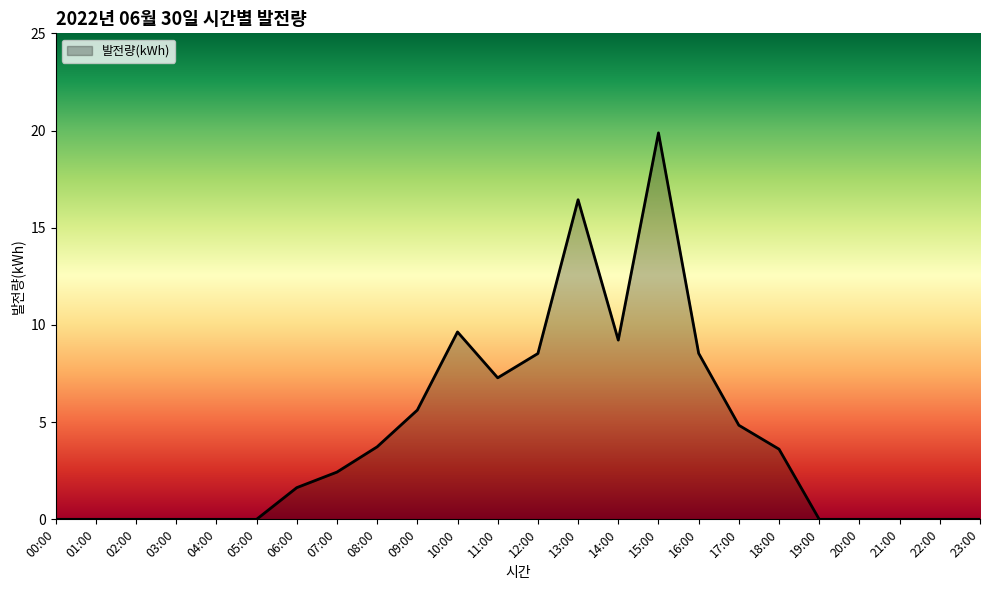

Count the number of values greater than 2.

12